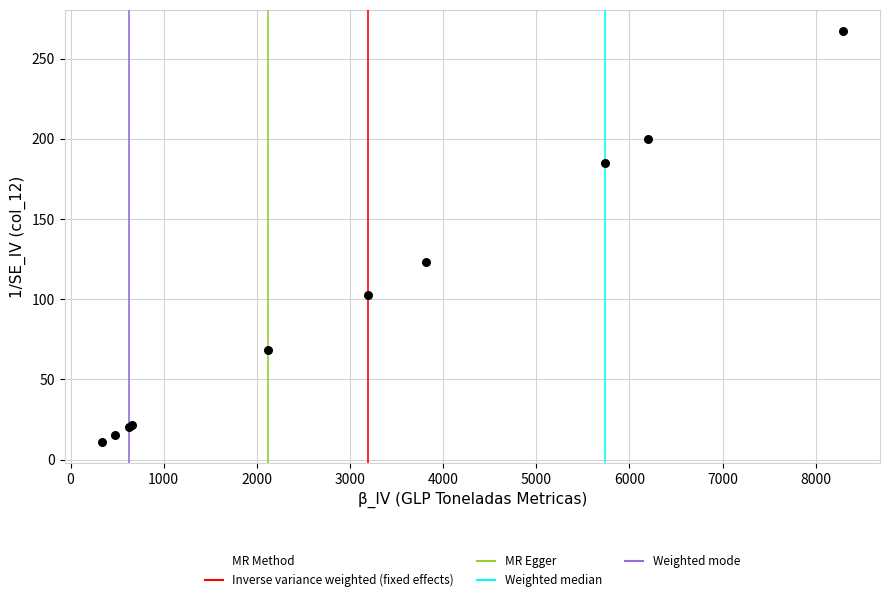

What Y value in the scatter plot is closest to 139?

123.0